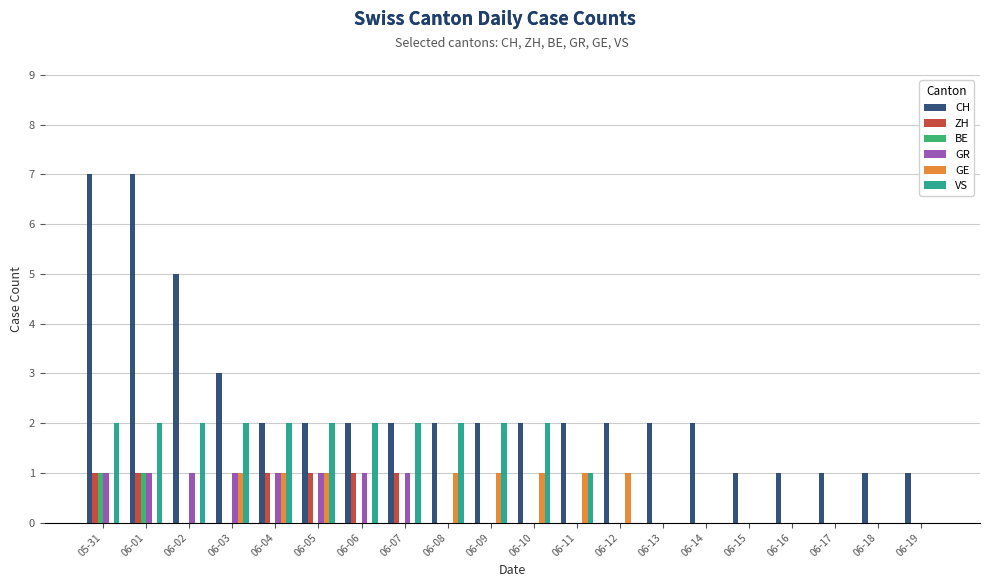

Between 06-09 and 06-15, which series saw the biggest shift?

VS